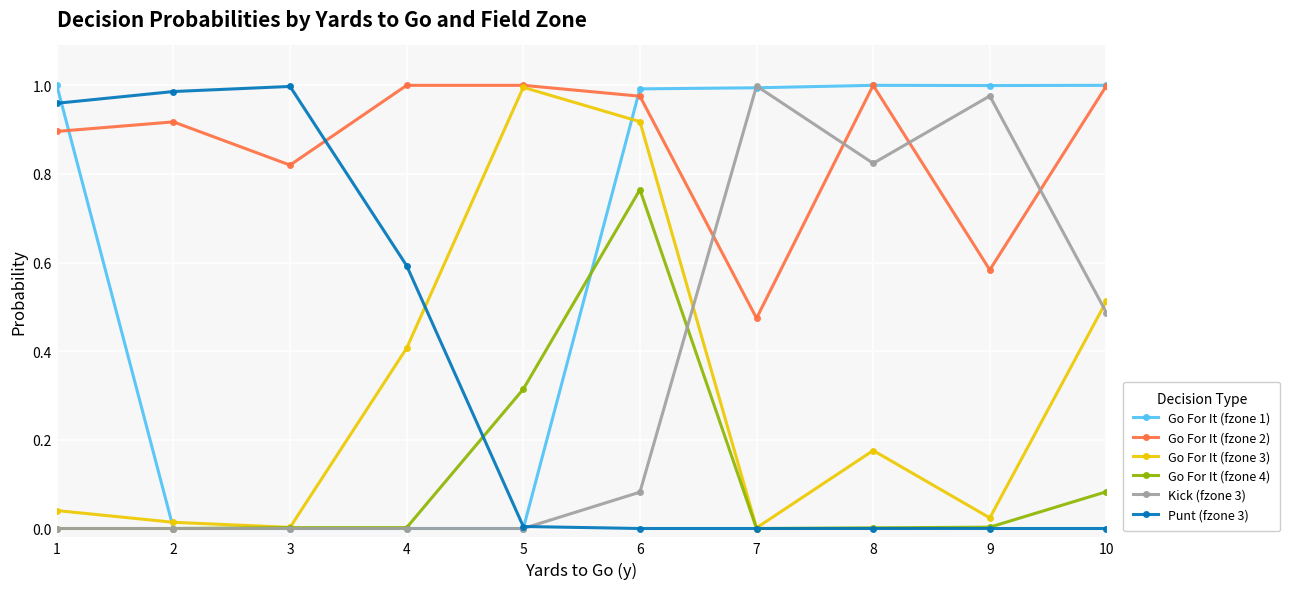

The Go For It (fzone 2) series shows 0.4 at 8. True or false?

False